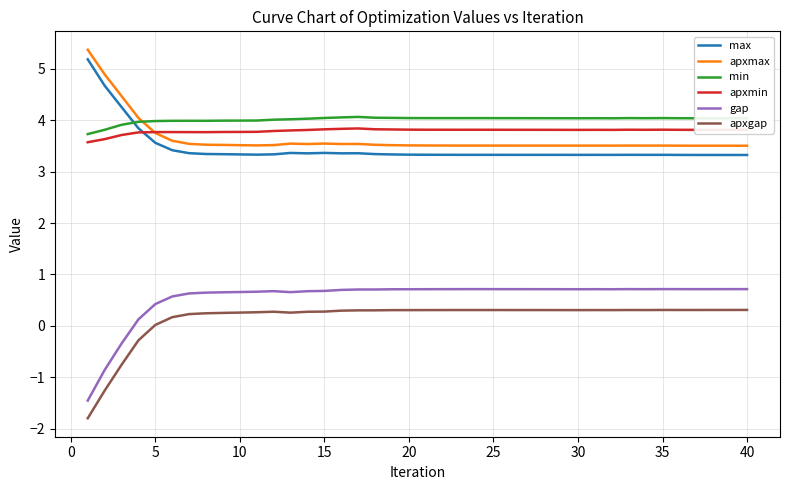

True or false: apxgap and gap intersect in this chart.

False